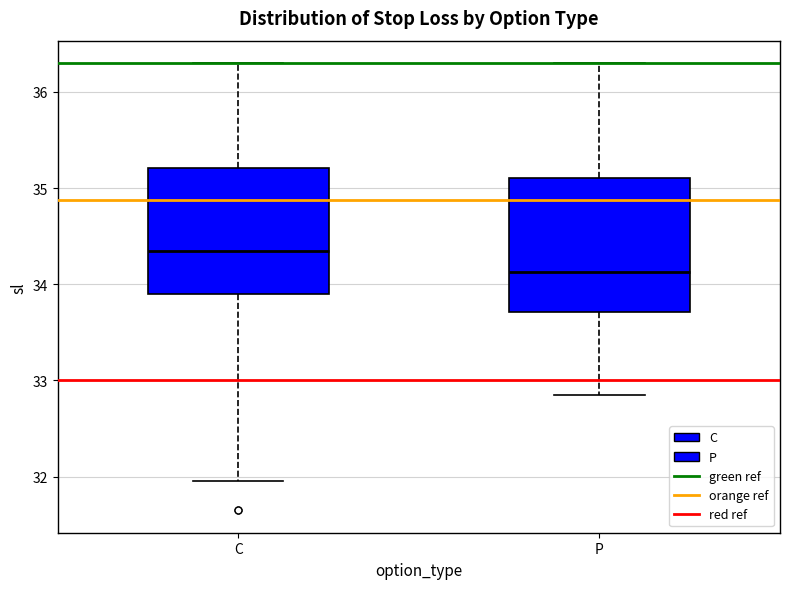

Reading left to right, transcribe this box plot: for each box, give where its median line is, the range the box spans, and where its two whiskers end, as read against the y-axis. The values are not printed on the chart, so give them approximately, as read against the axis.

C: median 34.4, box 33.9 to 35.2, whiskers 32.0 to 36.3
P: median 34.1, box 33.7 to 35.1, whiskers 32.9 to 36.3